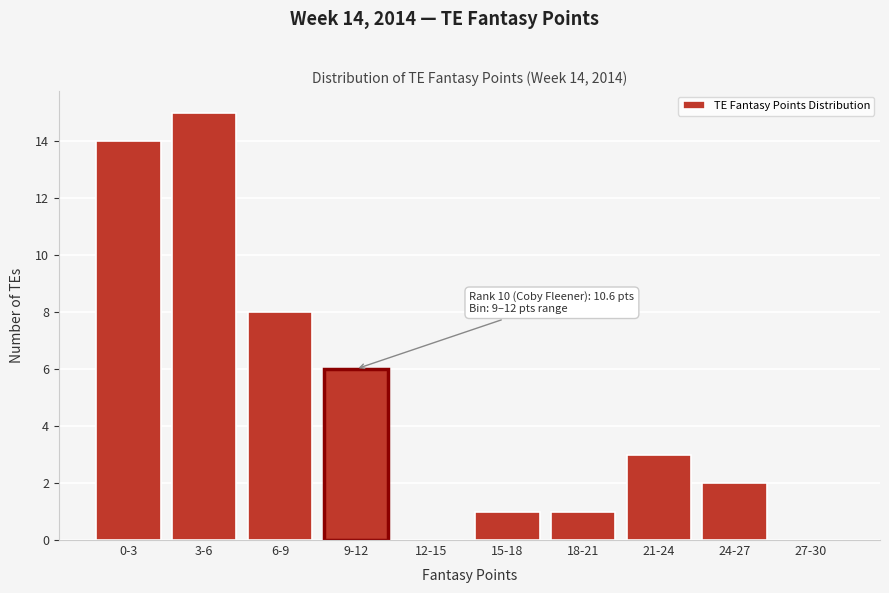

Reading left to right, extract all data points from this chart.

0-3=14	3-6=15	6-9=8	9-12=6	12-15=0	15-18=1	18-21=1	21-24=3	24-27=2	27-30=0